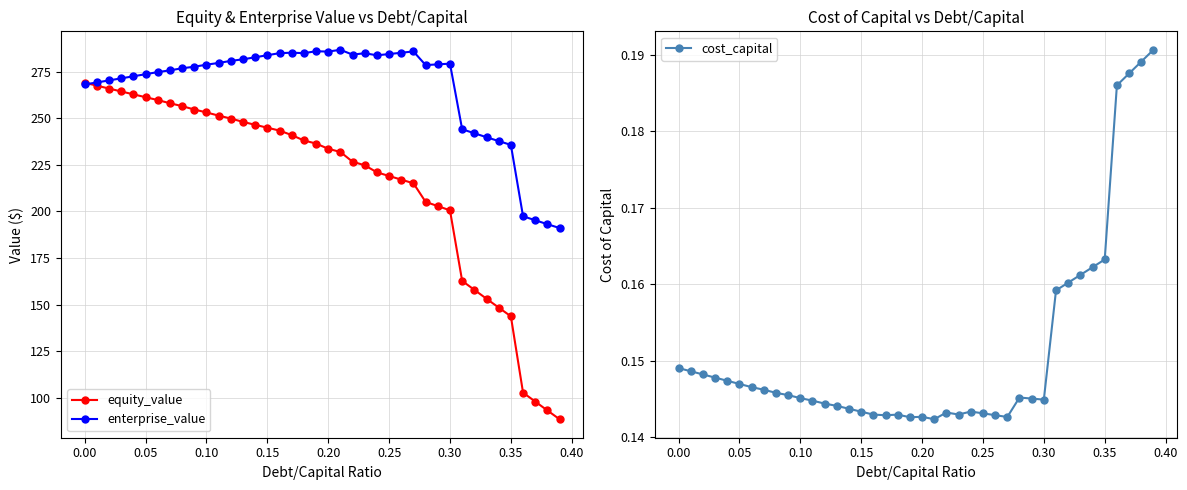

True or false: enterprise_value has more than 2 points higher than both neighbors.

True